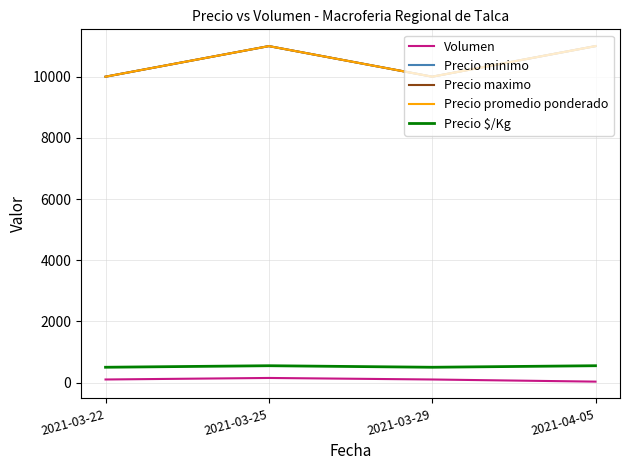

Is this an area chart (filled region under the line)?

No